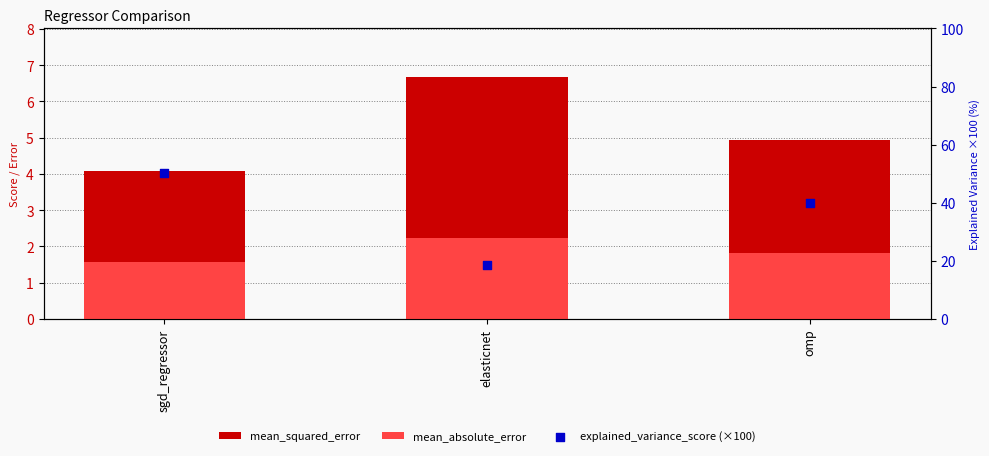

At which category is the sum across all series the highest?

sgd_regressor